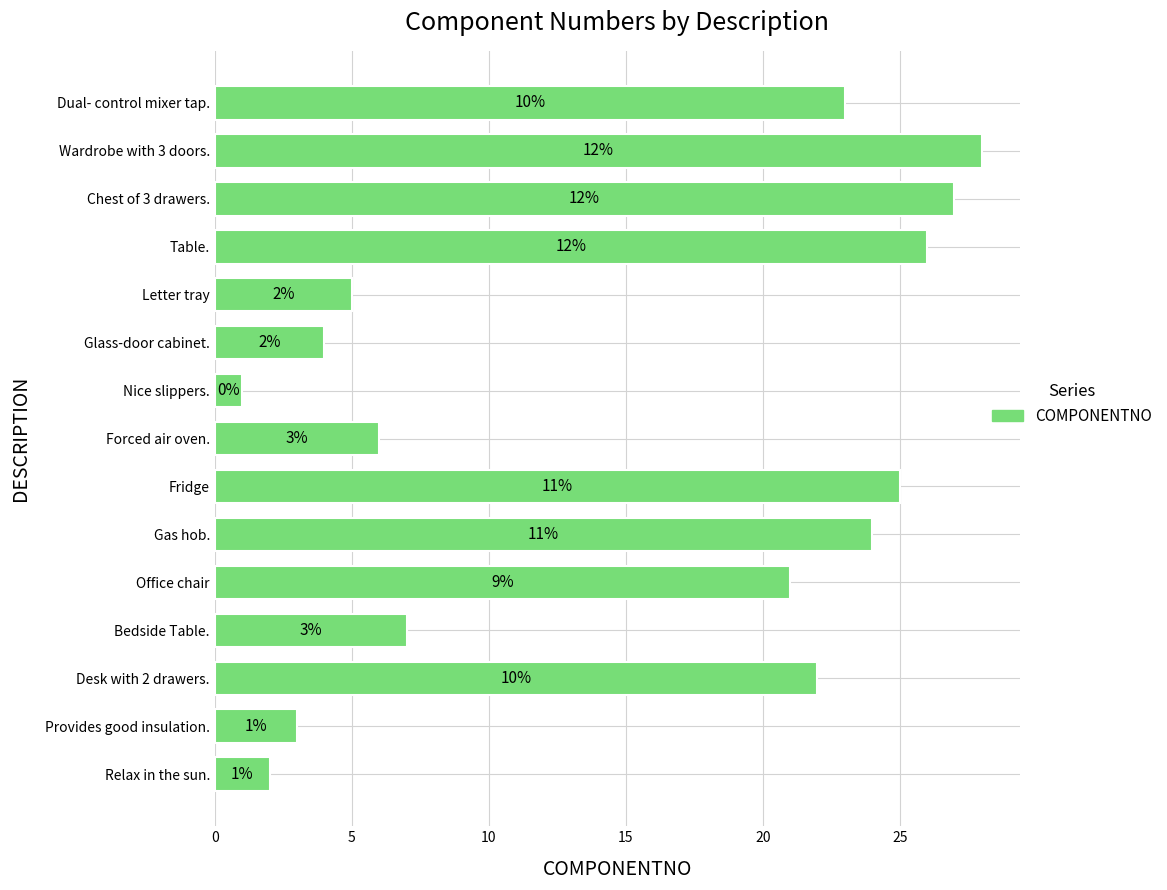

Does the chart contain any negative values?

No